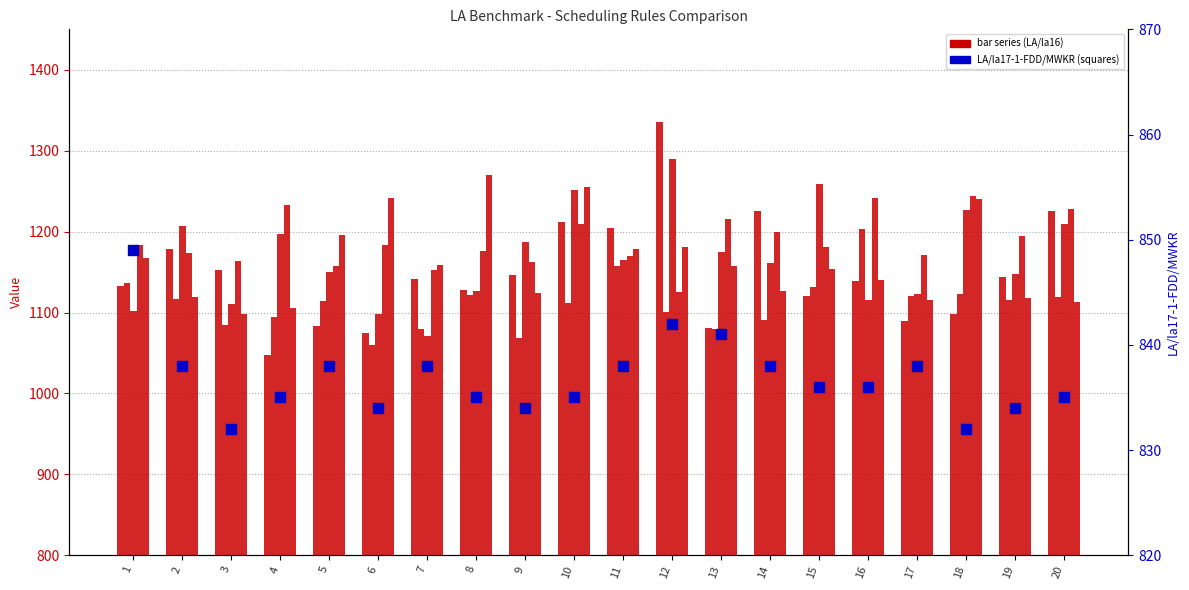

What is the difference between the LA/la16-3-None values at 19 and 6?

50